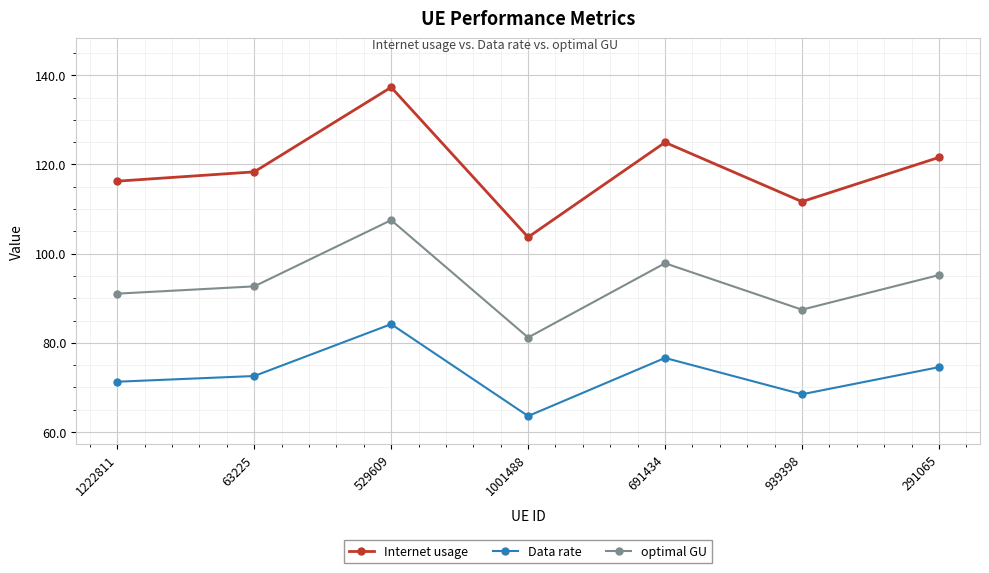

At which label does Internet usage reach its minimum?

1001488